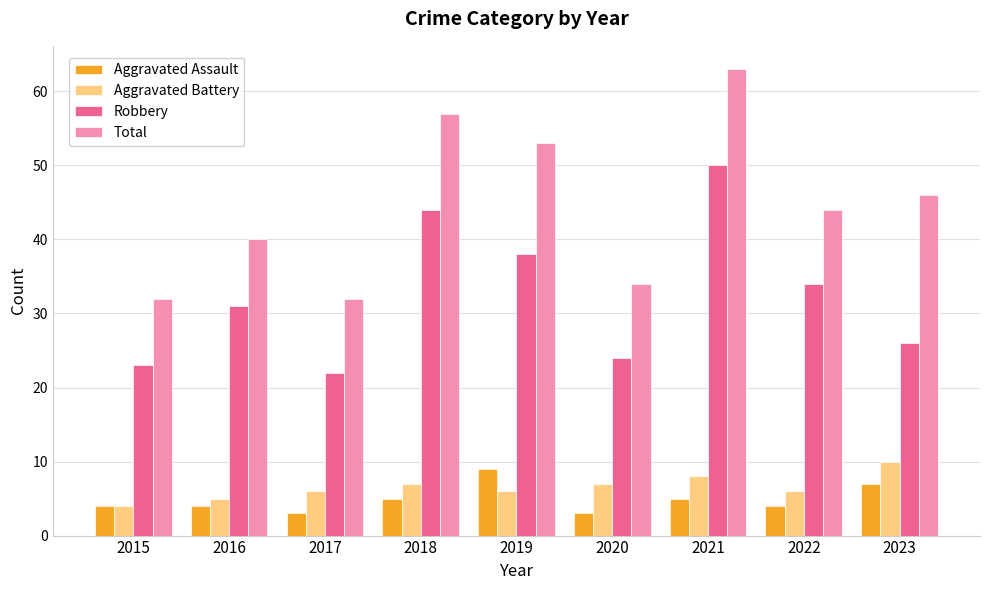

Reading left to right, extract all data points from this chart.

Aggravated Assault: 4	4	3	5	9	3	5	4	7
Aggravated Battery: 4	5	6	7	6	7	8	6	10
Robbery: 23	31	22	44	38	24	50	34	26
Total: 32	40	32	57	53	34	63	44	46